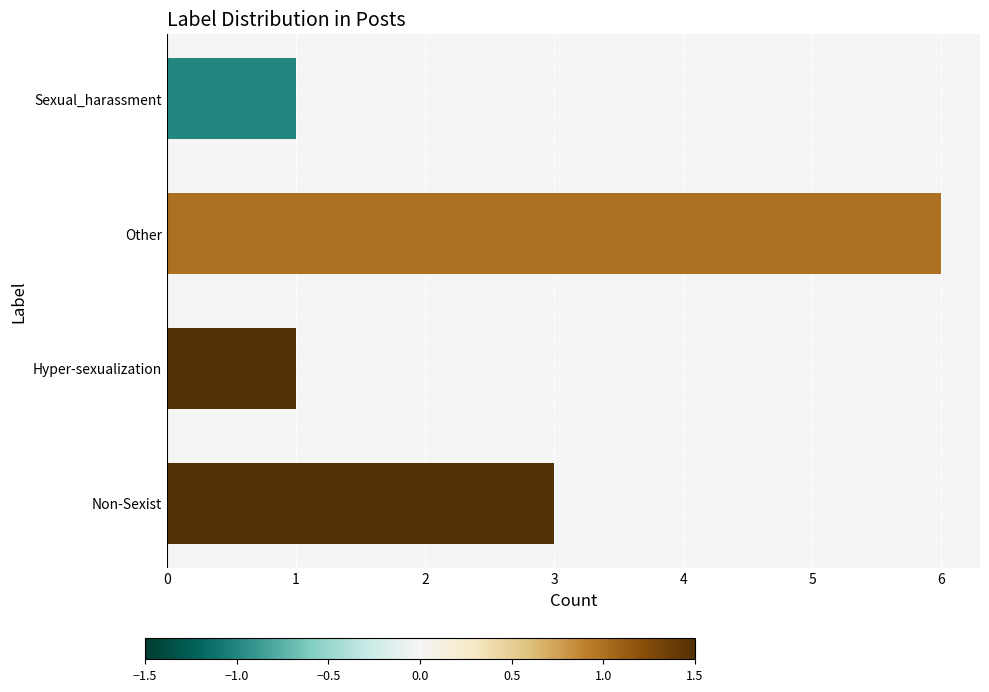

Is it true that the value at Non-Sexist is 3?

True